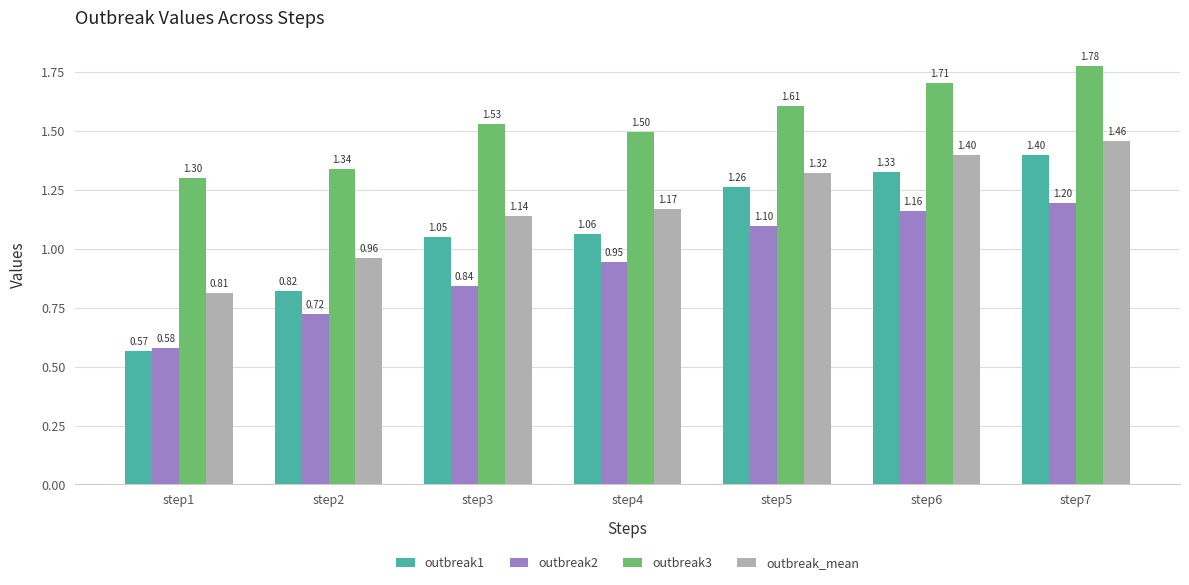

How many series are shown in this chart?

4